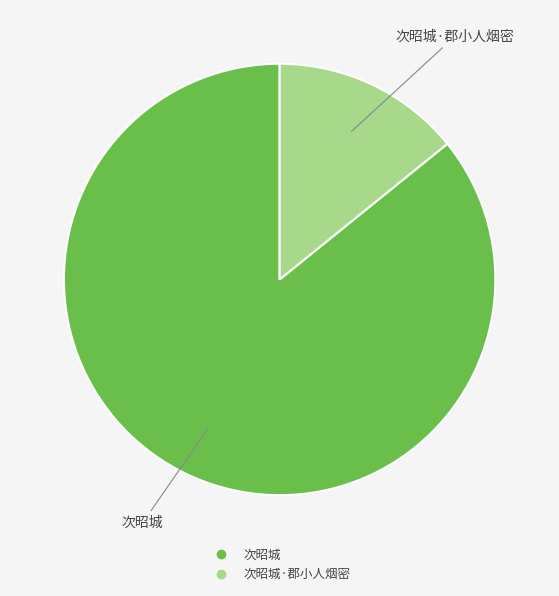

Is there a majority slice in this chart?

Yes